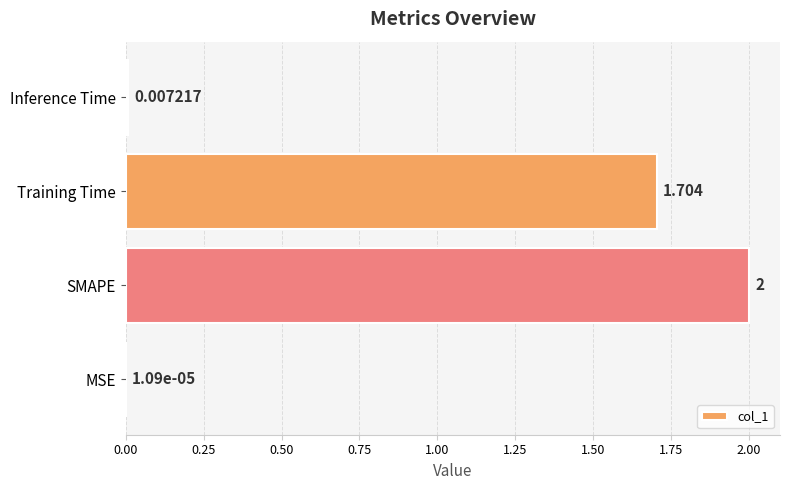

Between Inference Time and Training Time, which is larger?

Training Time